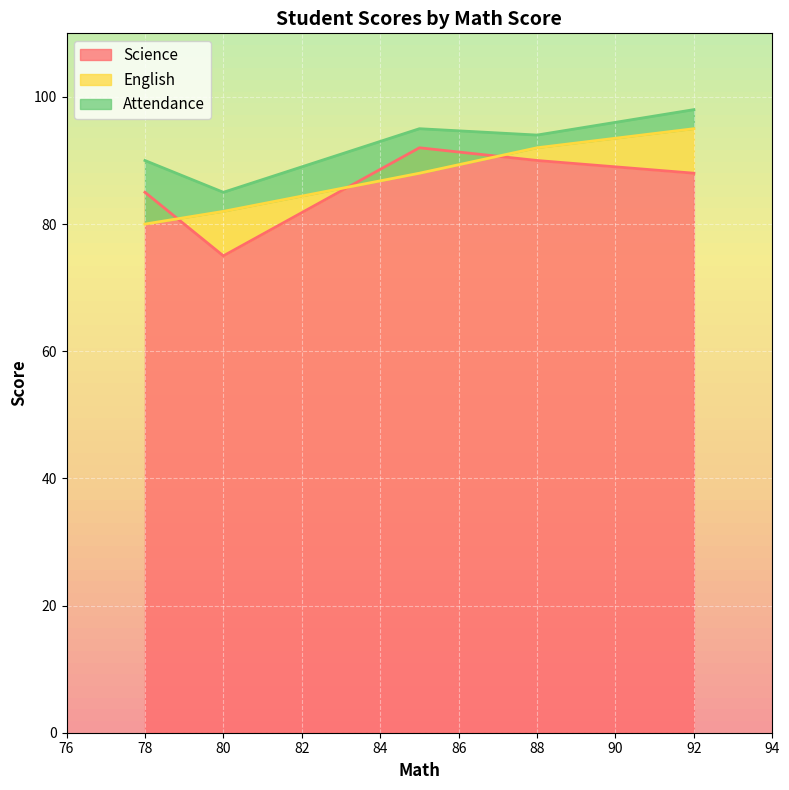

Which series has the widest spread of values?

Science